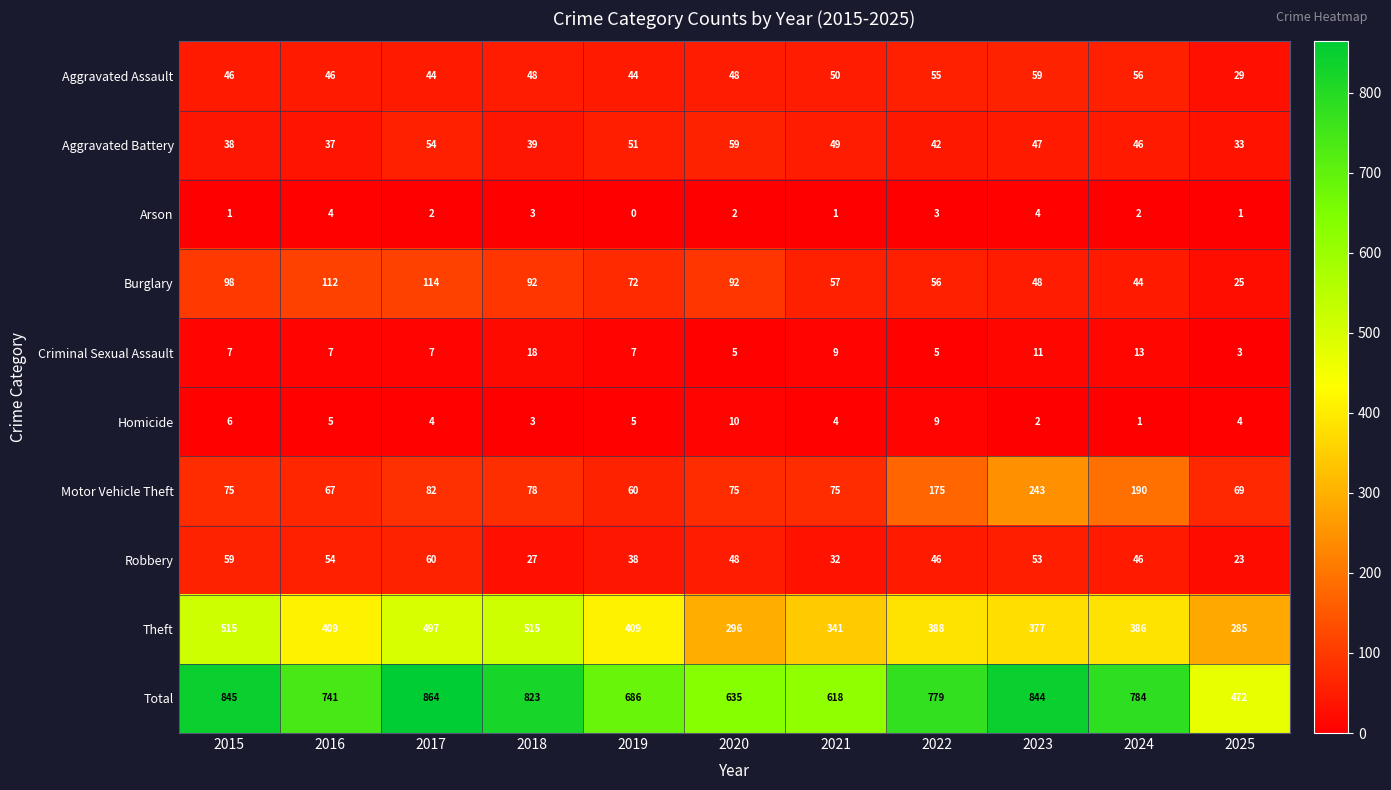

What value does the Aggravated Battery series have at 2022?

42